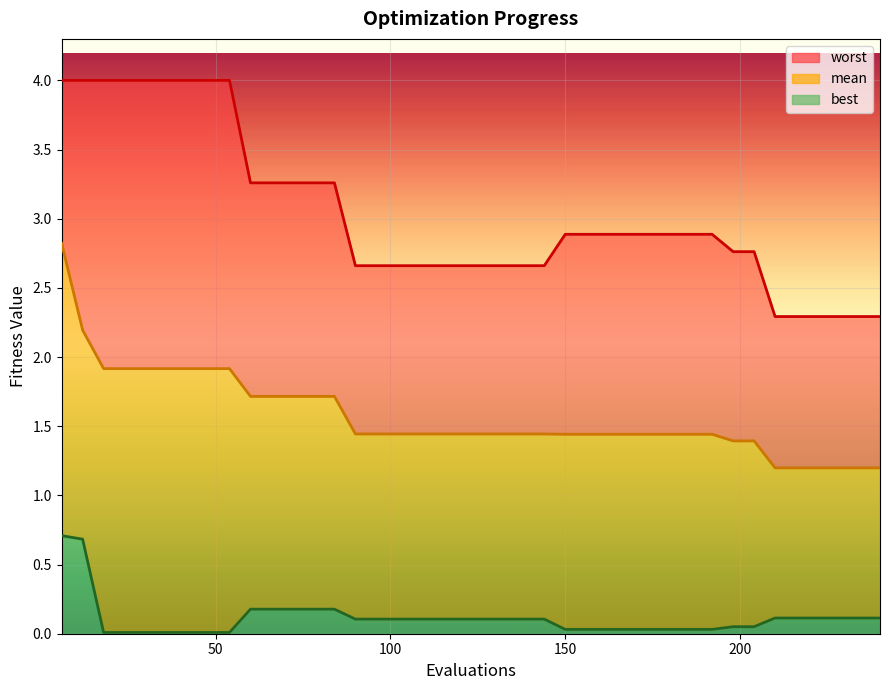

Rank the categories by best value from lowest to highest.

18, 24, 30, 36, 42, 48, 54, 150, 156, 162, 168, 174, 180, 186, 192, 198, 204, 90, 96, 102, 108, 114, 120, 126, 132, 138, 144, 210, 216, 222, 228, 234, 240, 60, 66, 72, 78, 84, 12, 6